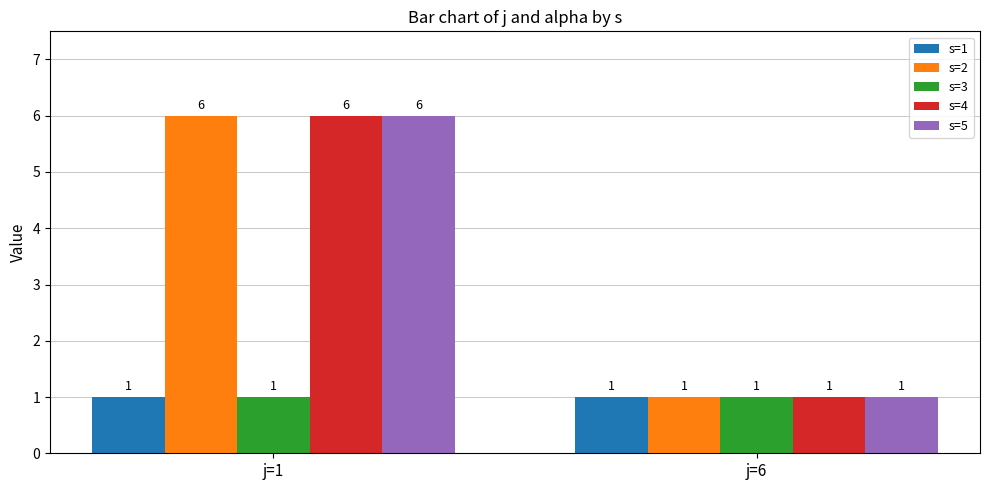

Count the s=2 values in the range 1 to 6.

2